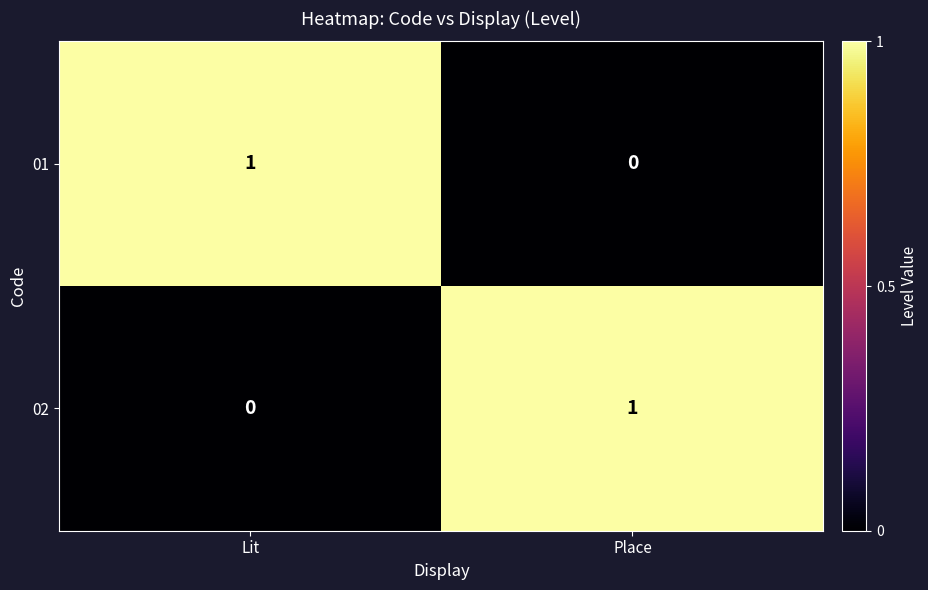

Where is 01 nearest to the value 0?

Place